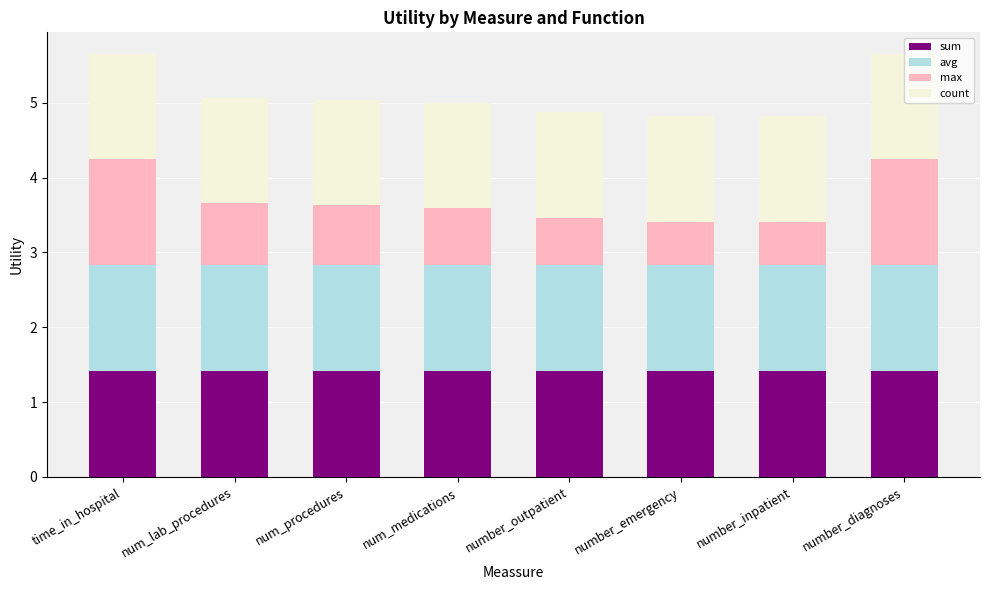

What is the total value across all series at num_lab_procedures?

5.1